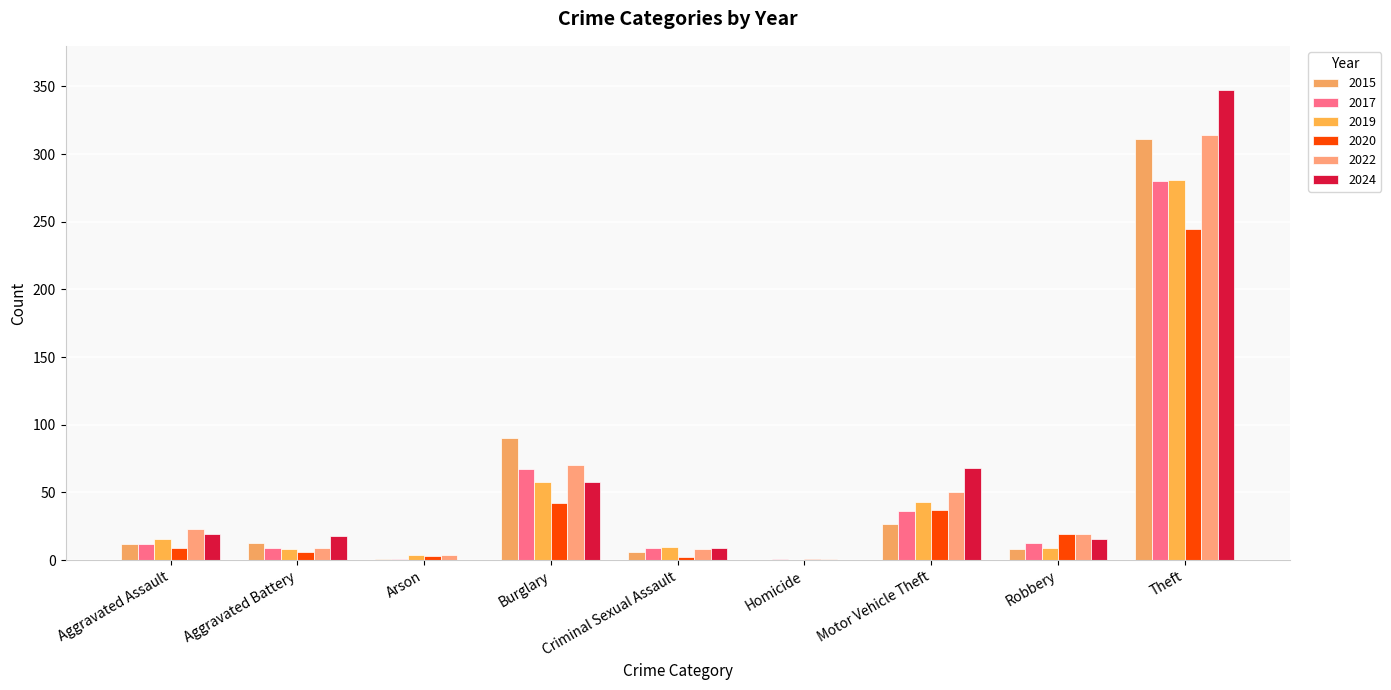

At which category is the sum across all series the highest?

Theft